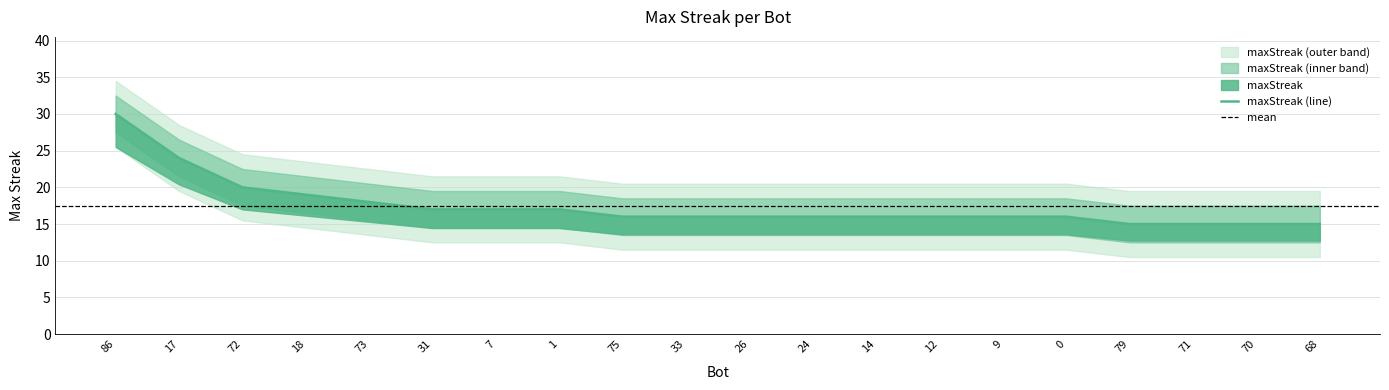

Read the value at 31.

17